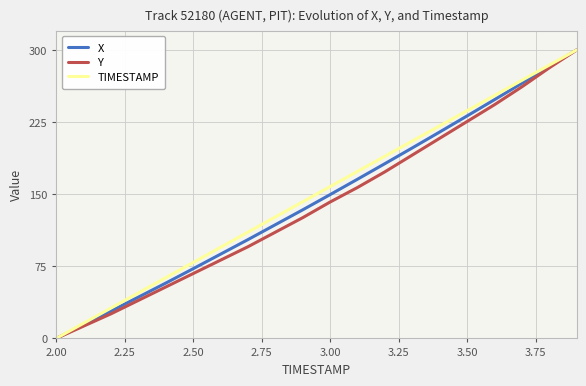

What is the greatest value displayed?

300.0